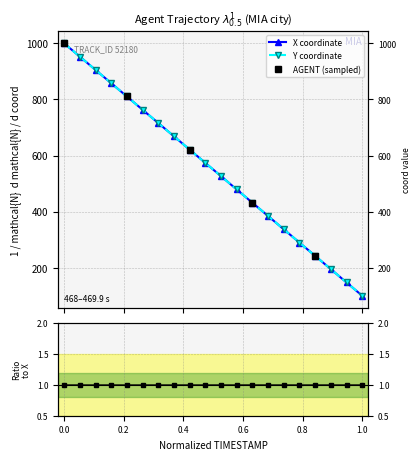

True or false: Y has a value of 29.6 at 1.0.

False